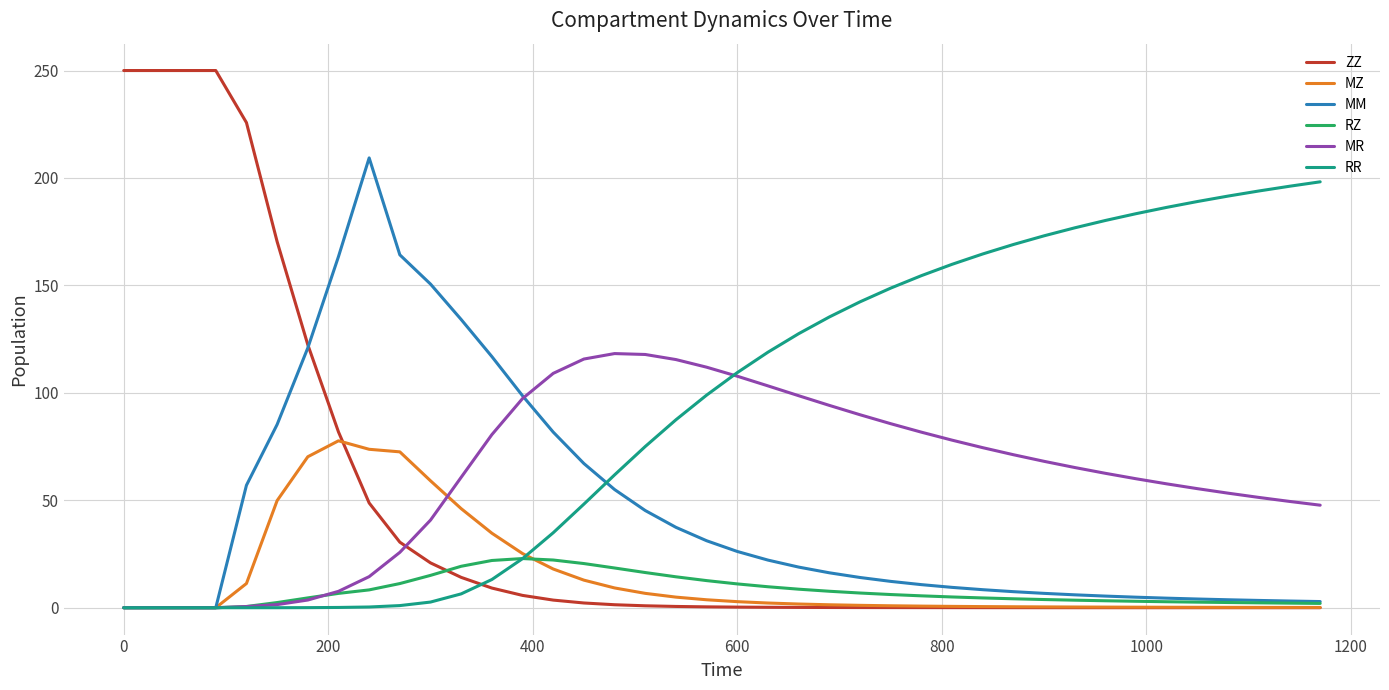

Does the chart have visible grid lines?

Yes